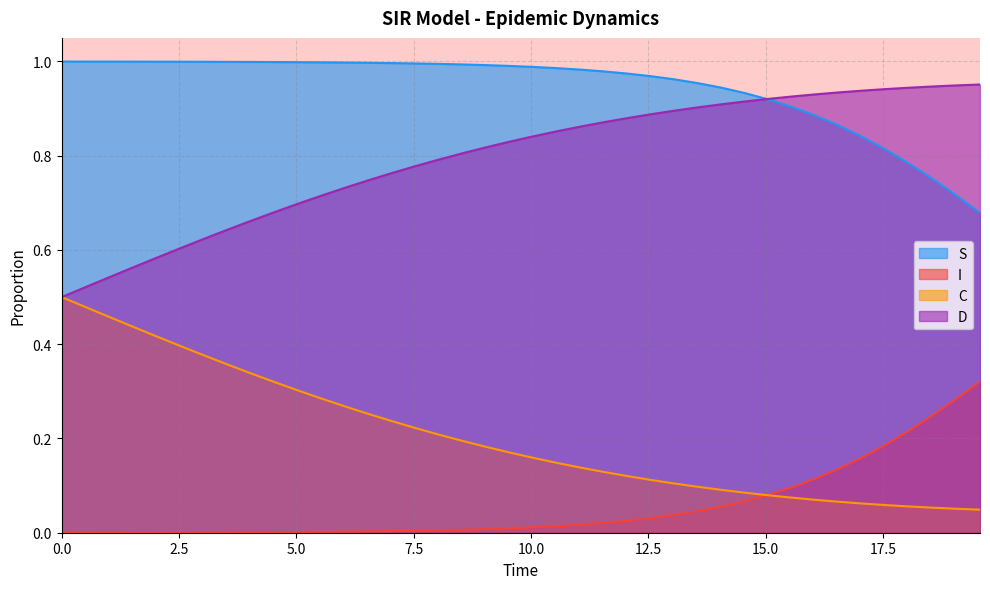

Rank the series by their maximum value, from lowest to highest.

I, C, D, S